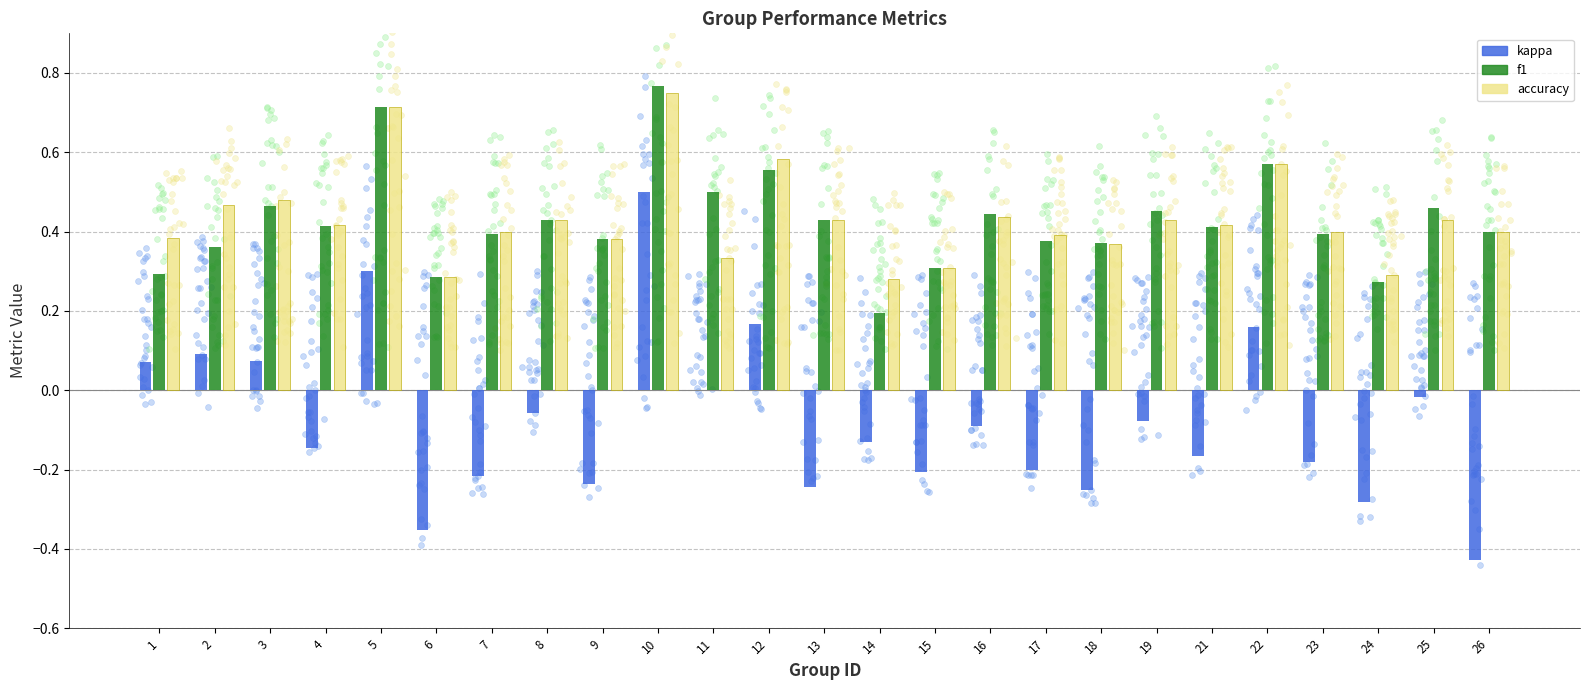

Is the value of kappa at 11 greater than the value of accuracy at 19?

No